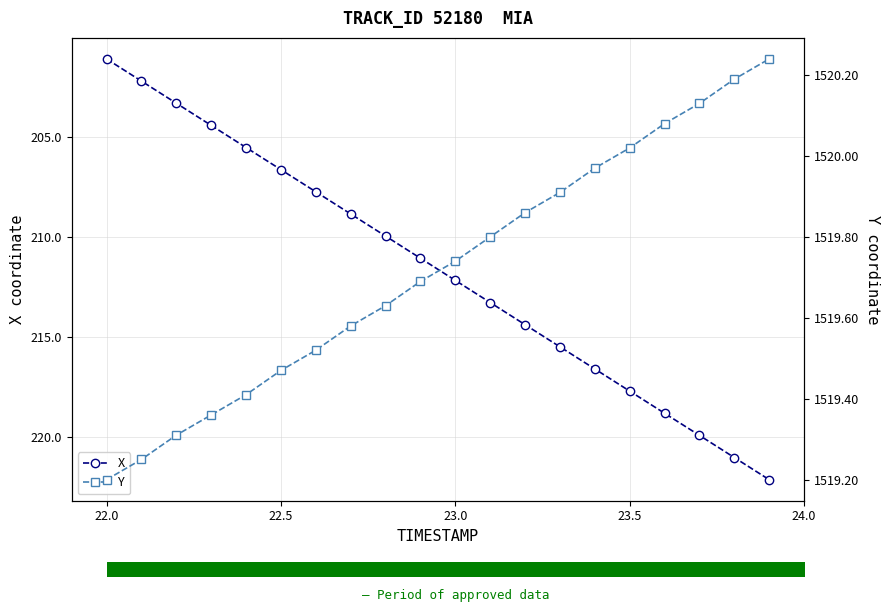

What is the highest value of the X series?

222.1